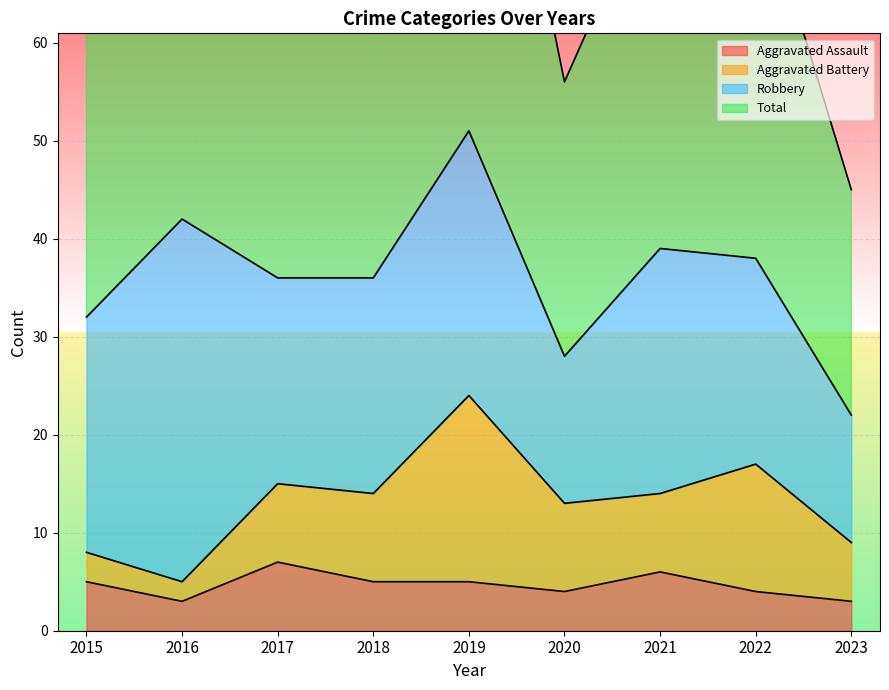

What is the value of the Total point at the 2nd from the left?

84